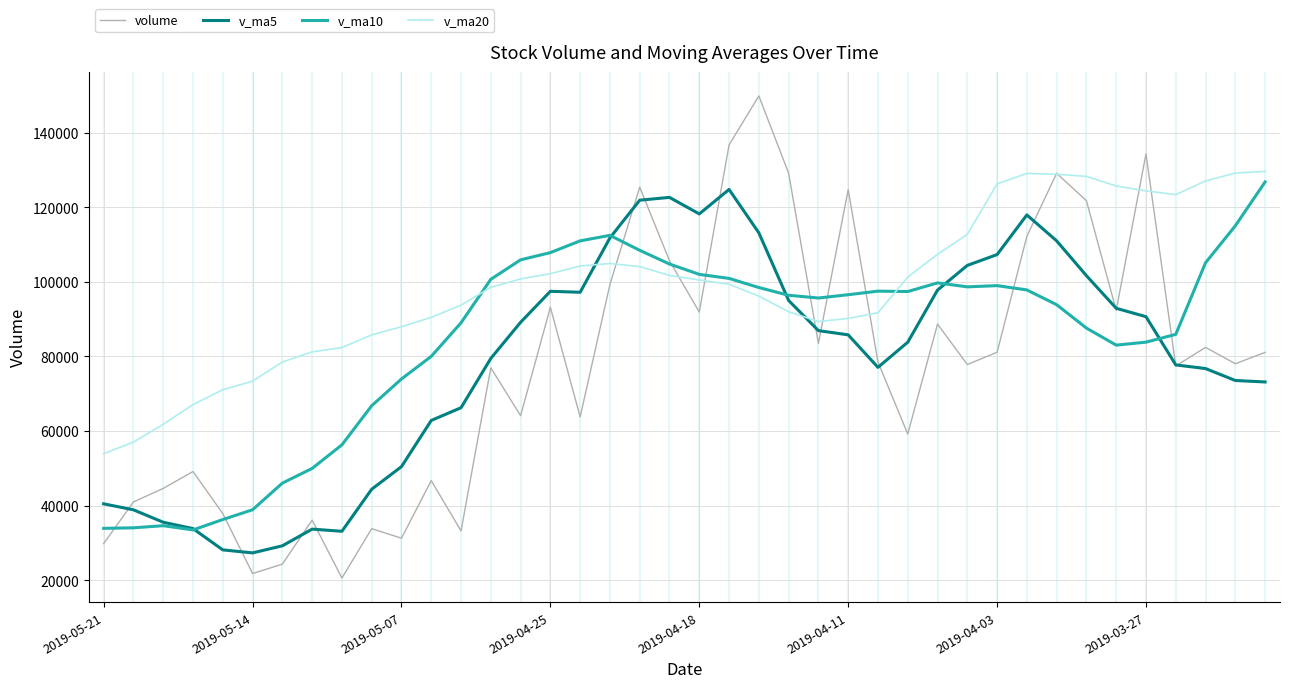

How many intersections are there between v_ma20 and v_ma5?

2